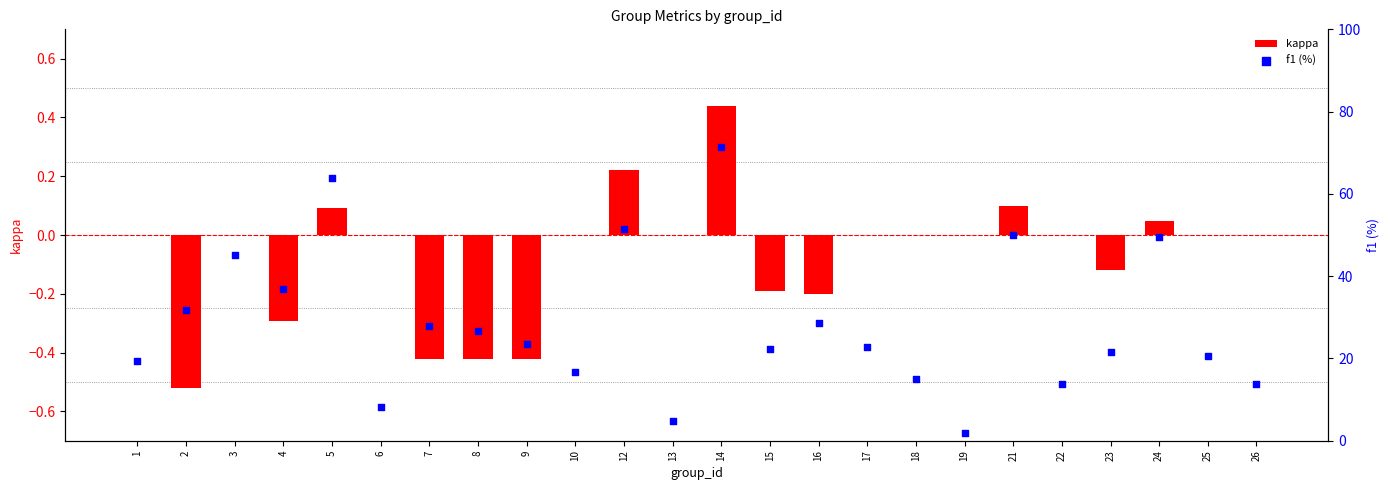

Which series contains the highest Y value?

f1 (%)